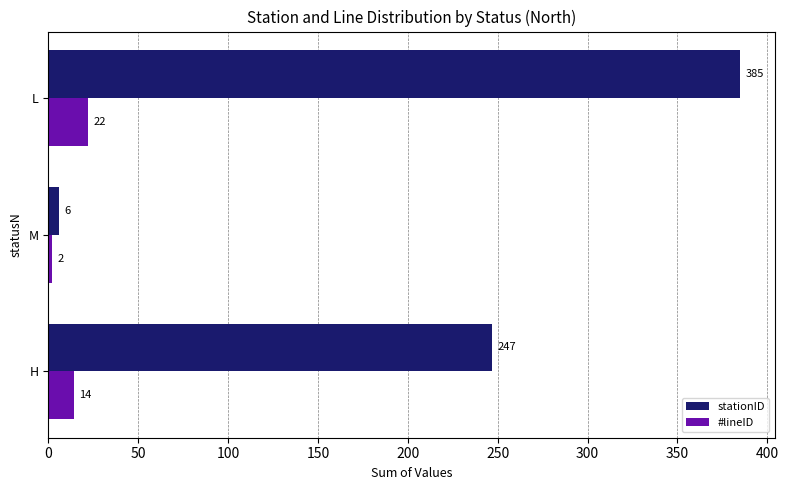

Count the stationID values in the range 6 to 385.

3